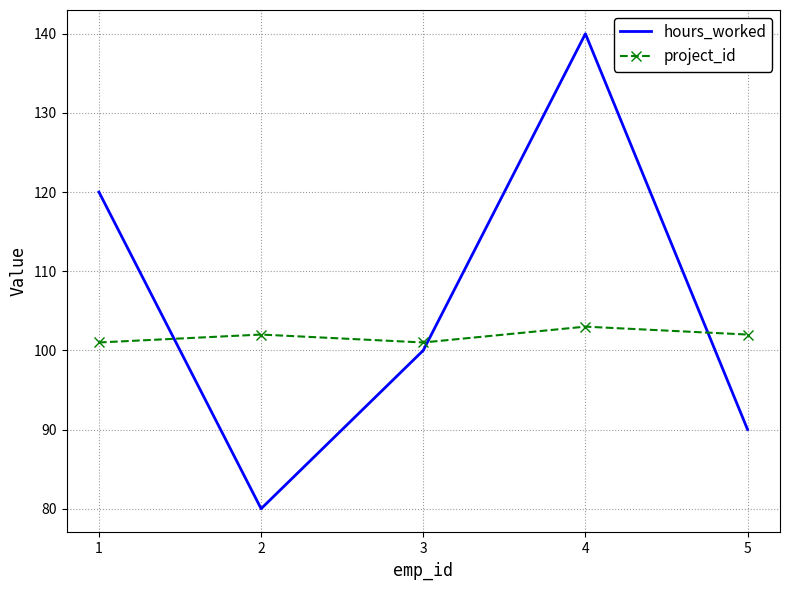

At which category does project_id reach its first local peak?

2